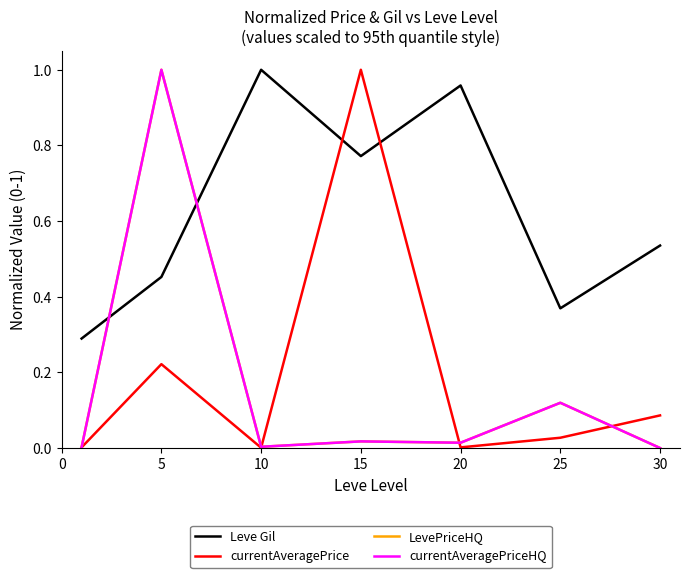

Does the chart display data point markers on the line(s)?

No